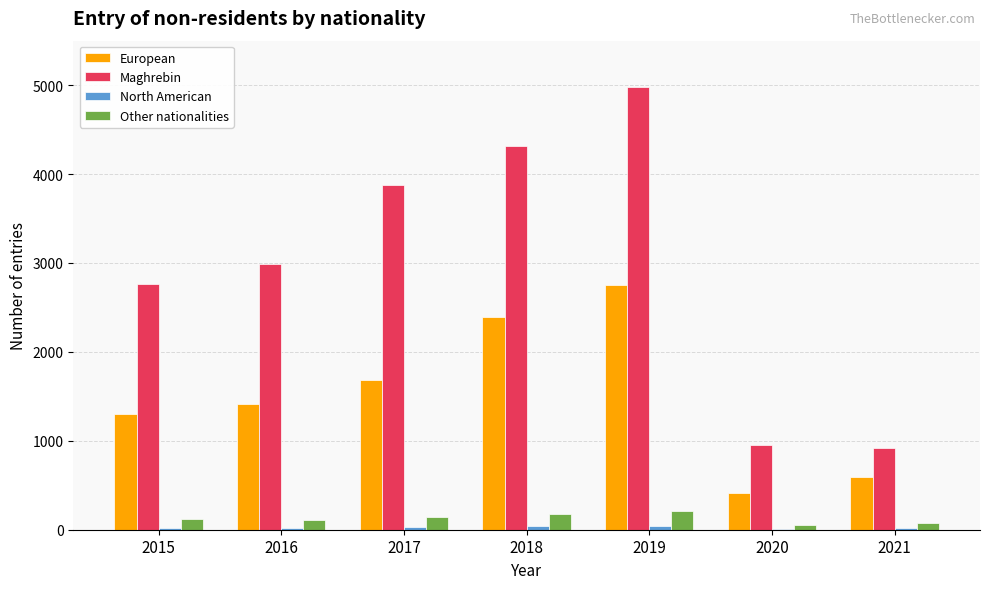

Does the chart contain stacked bars?

No